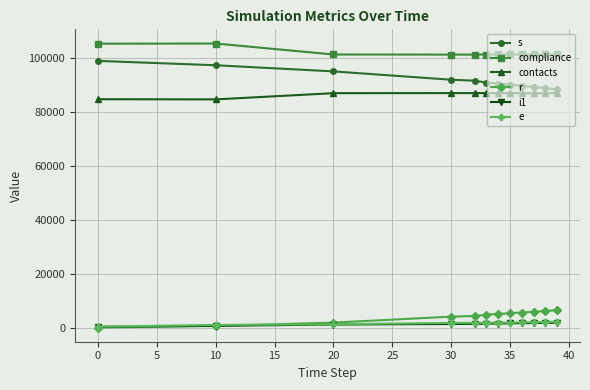

What is the greatest value displayed?

105523.2